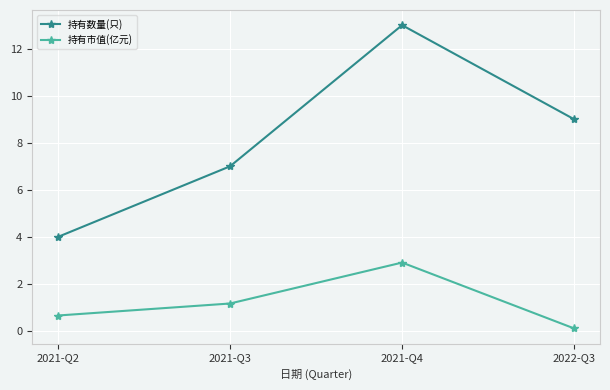

Where is 持有市值(亿元) nearest to the value 1?

2021-Q3